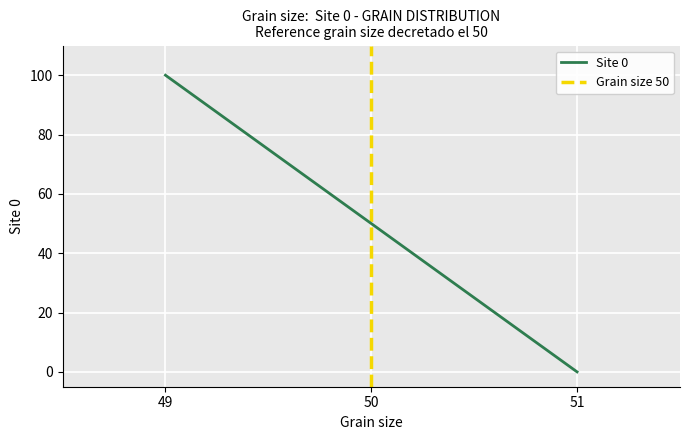

Between 51 and 49, which is larger?

49